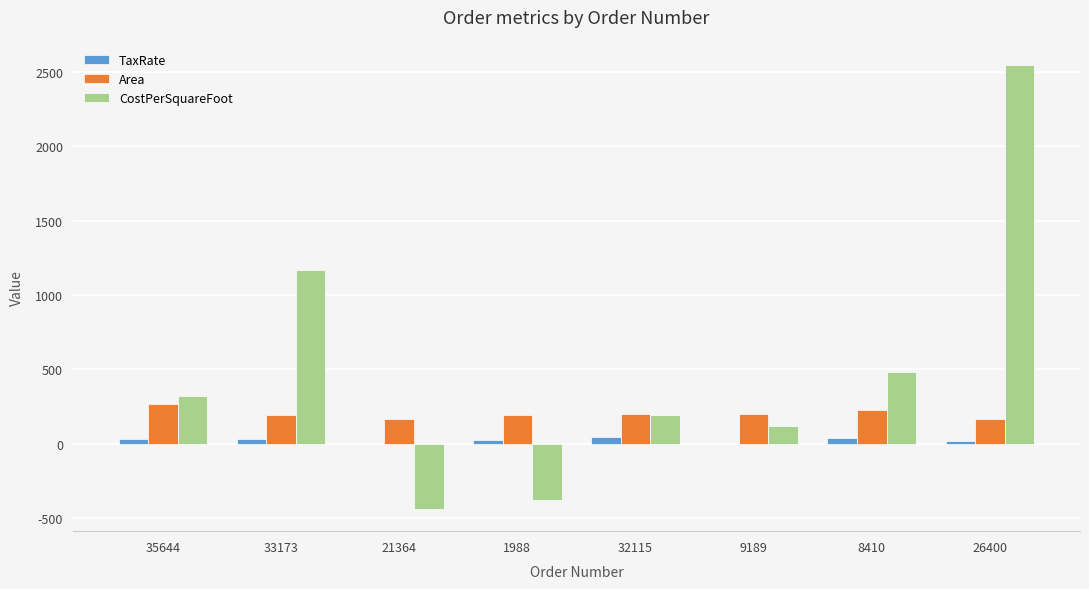

What is the sum of all Area values?

1603.0